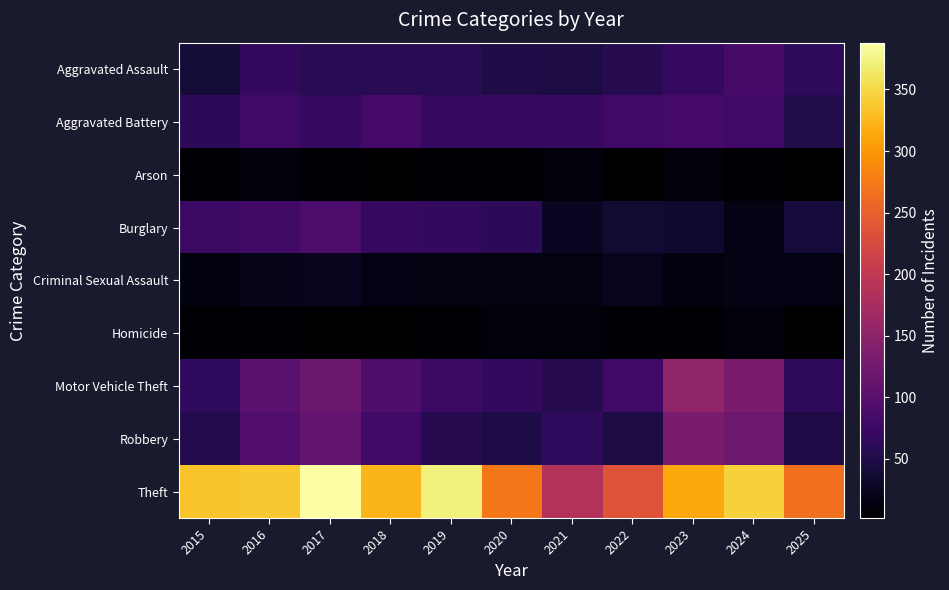

At which category is the sum across all series the highest?

2017